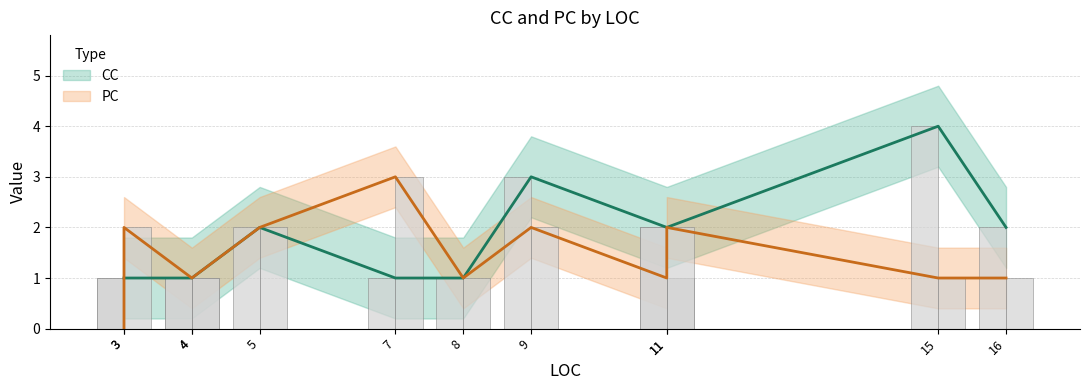

How many bars are there in each group?

2